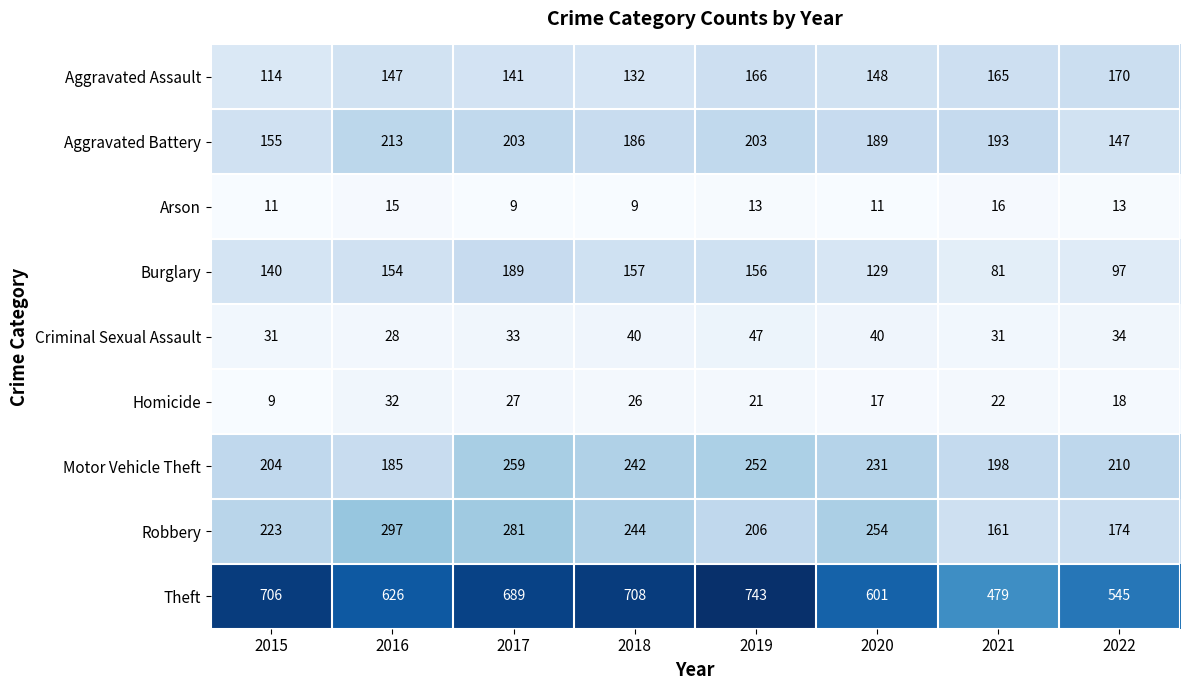

True or false: Robbery has a value of 140 at 2015.

False